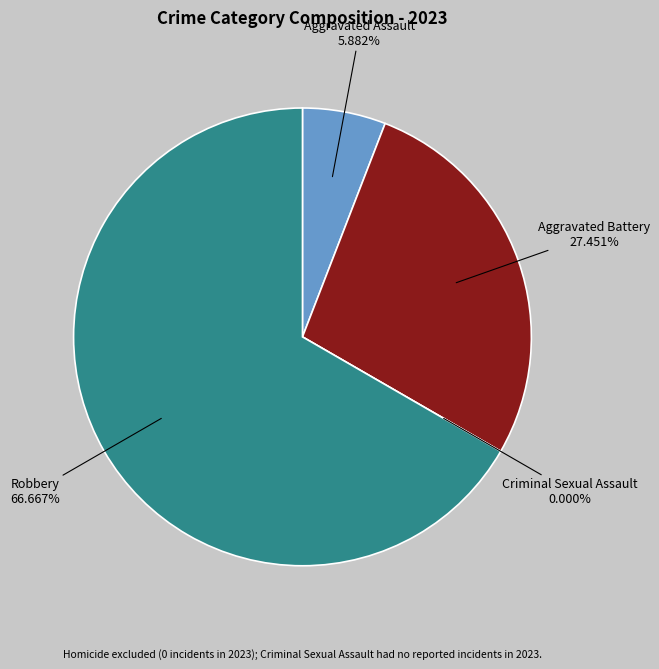

Rank the categories by value from highest to lowest.

Robbery, Aggravated Battery, Aggravated Assault, Criminal Sexual Assault